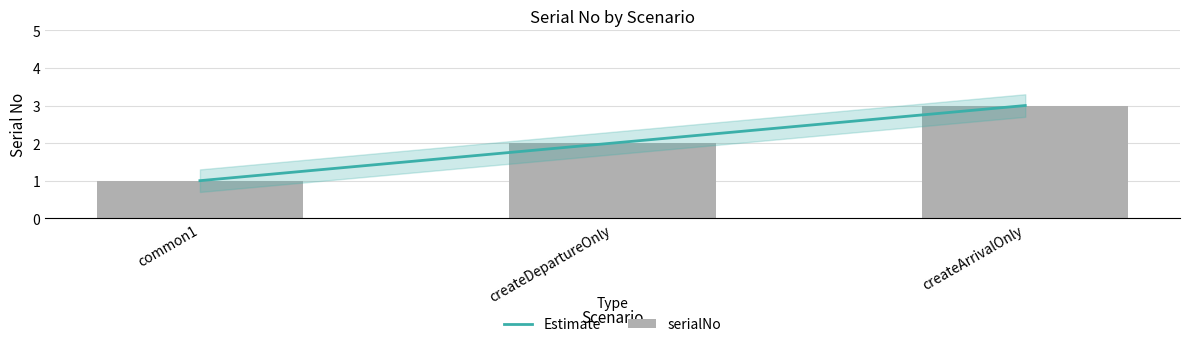

Which series has the largest range (max minus min)?

Estimate